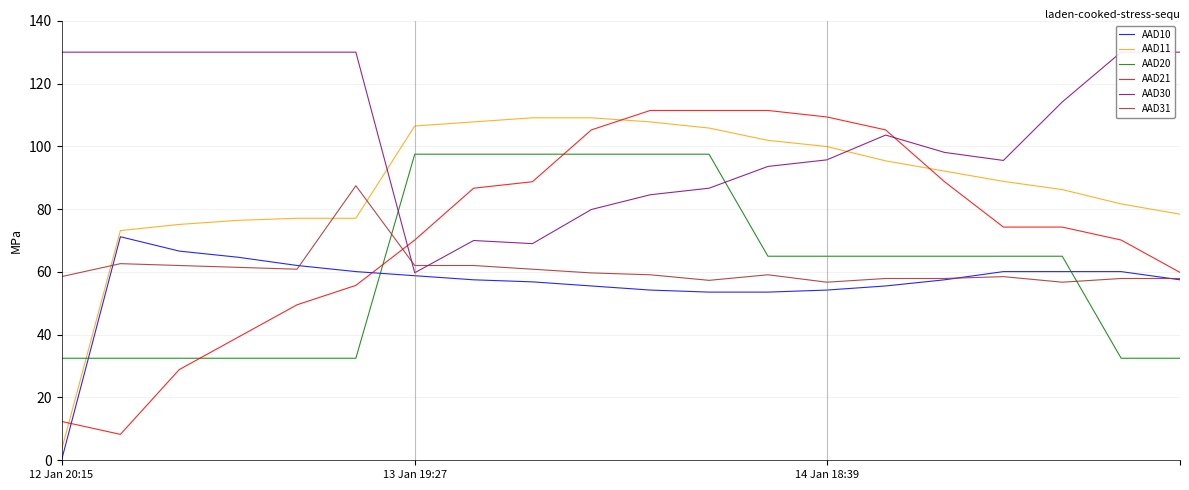

What are all the series names shown in the legend?

AAD10, AAD11, AAD20, AAD21, AAD30, AAD31